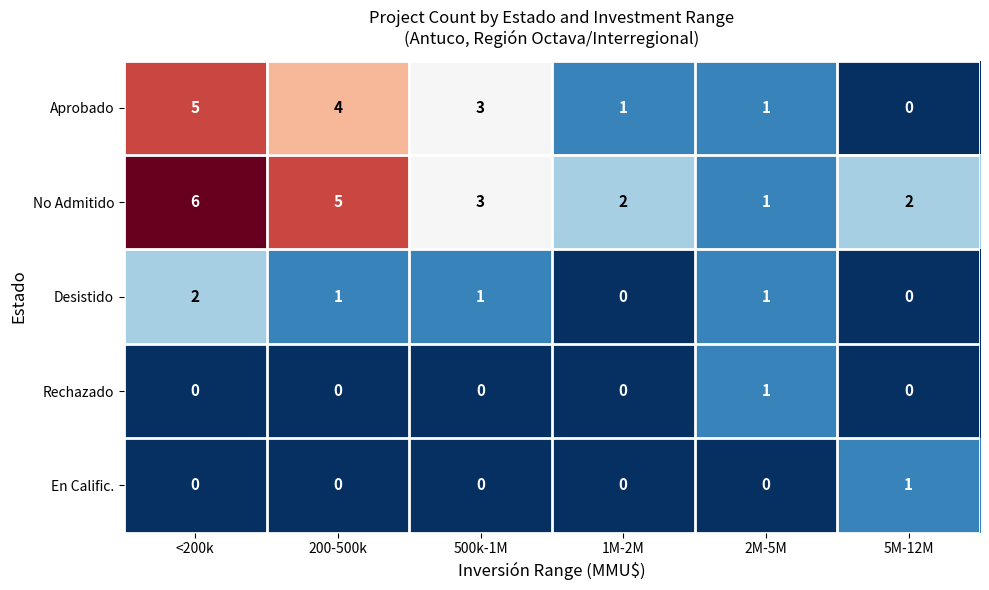

What is the highest value of the No Admitido series?

6